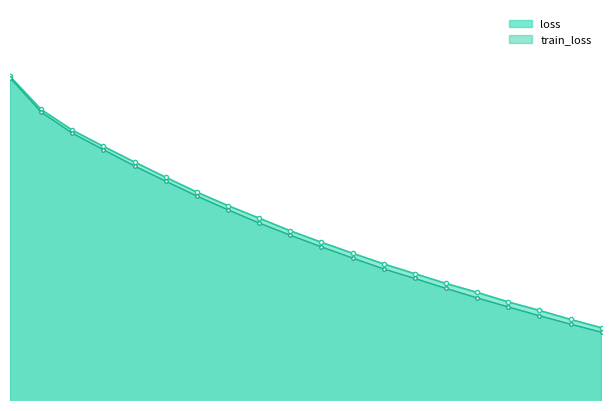

Rank the series by their average value, from lowest to highest.

train_loss, loss